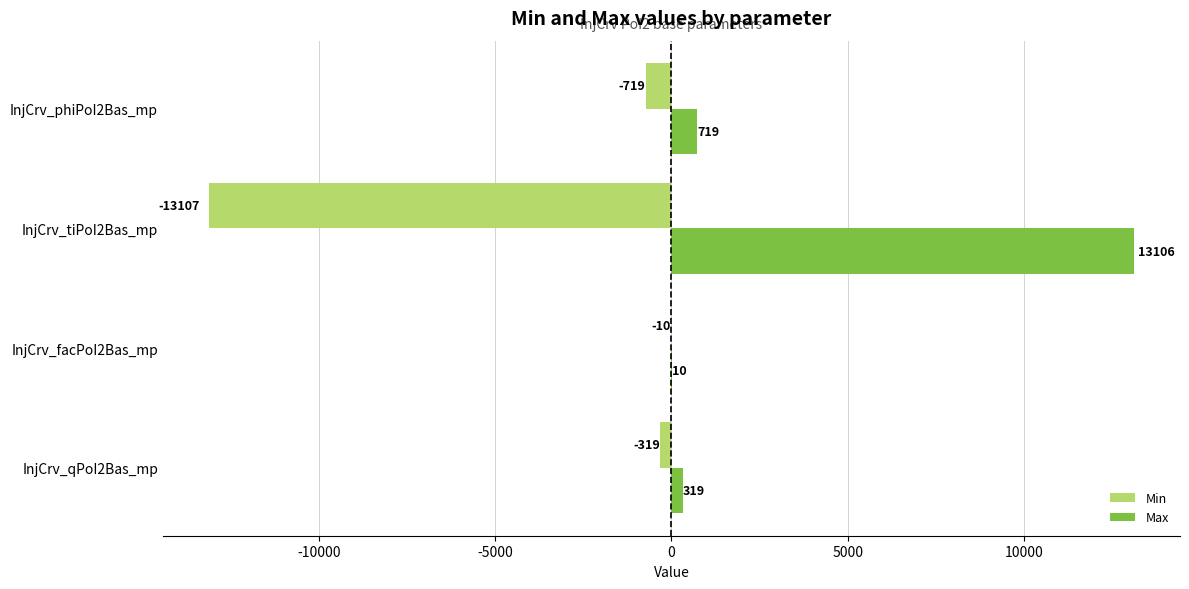

What is the sum of all Max values?

14154